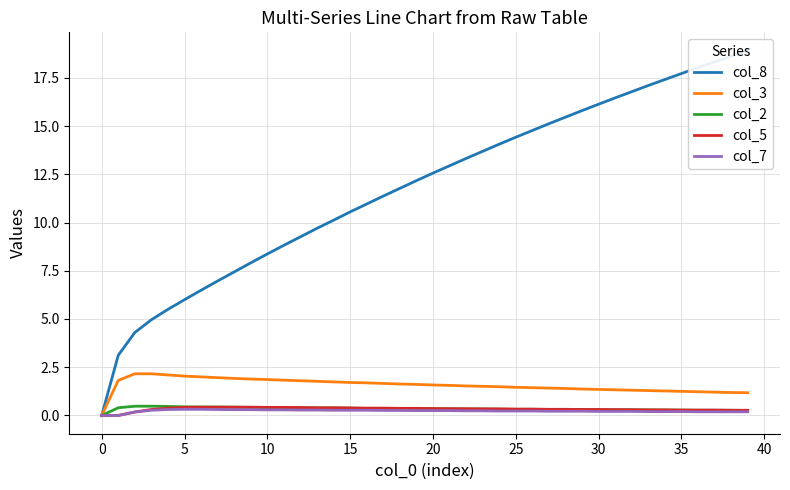

True or false: col_3 and col_5 intersect in this chart.

False